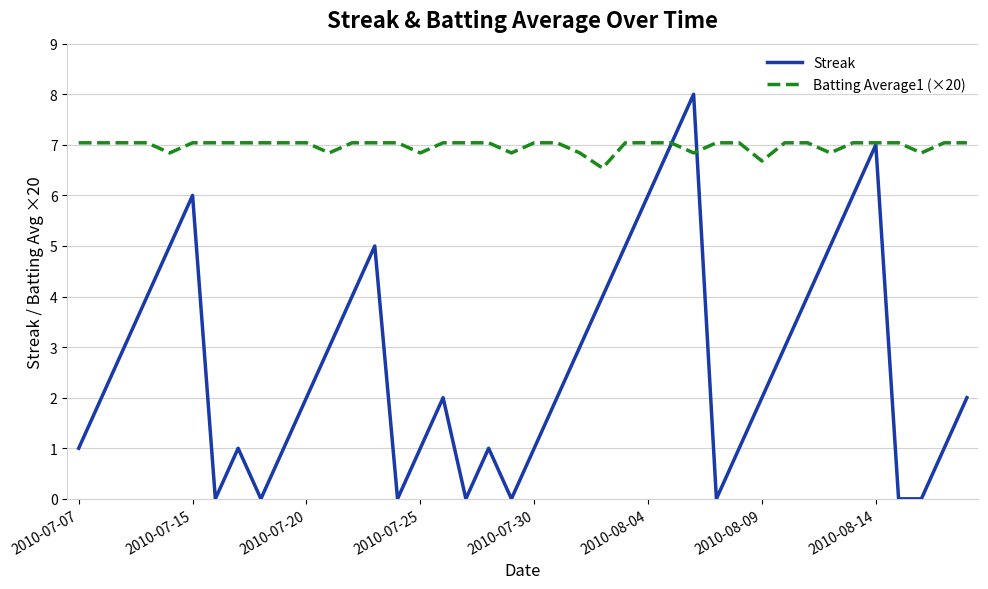

True or false: Batting Average1 (×20) and Streak intersect in this chart.

True